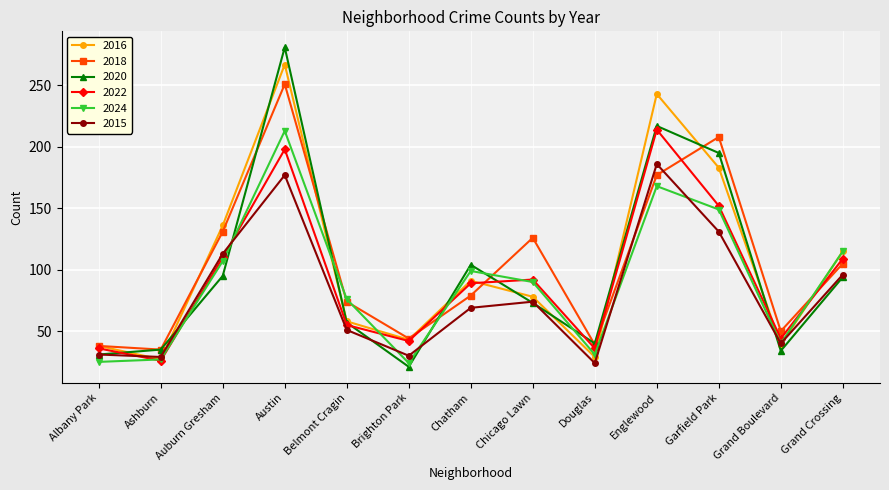

What is the average value of the 2018 series?

104